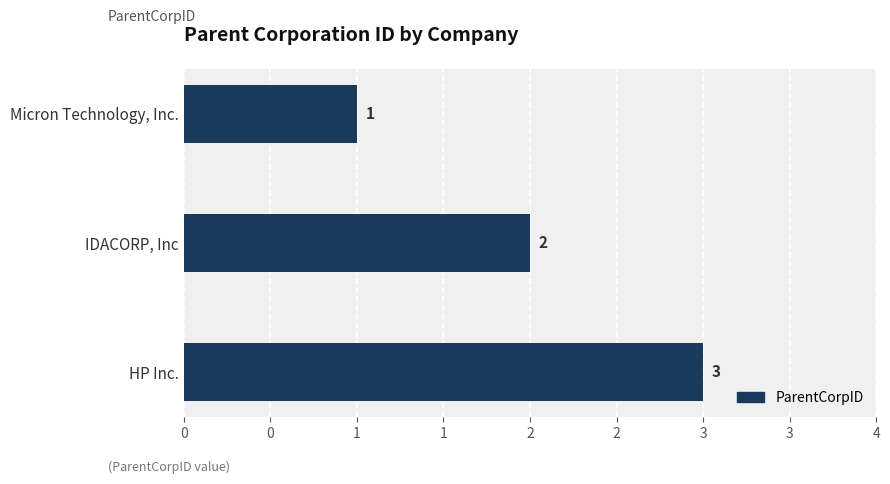

Does the chart contain stacked bars?

No